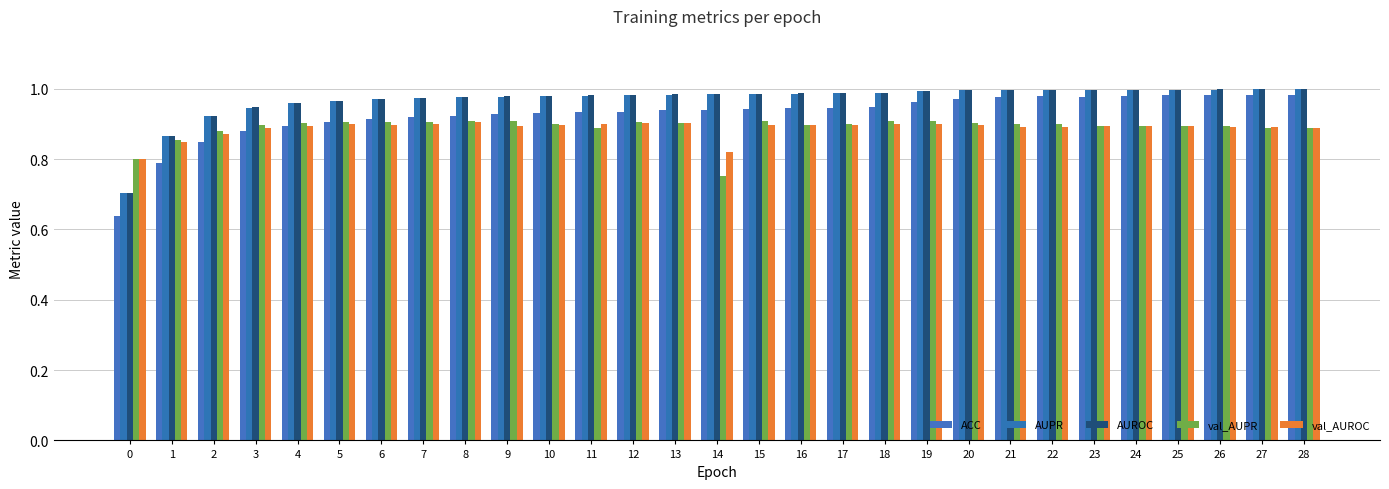

What value does the ACC series have at 18?

0.9